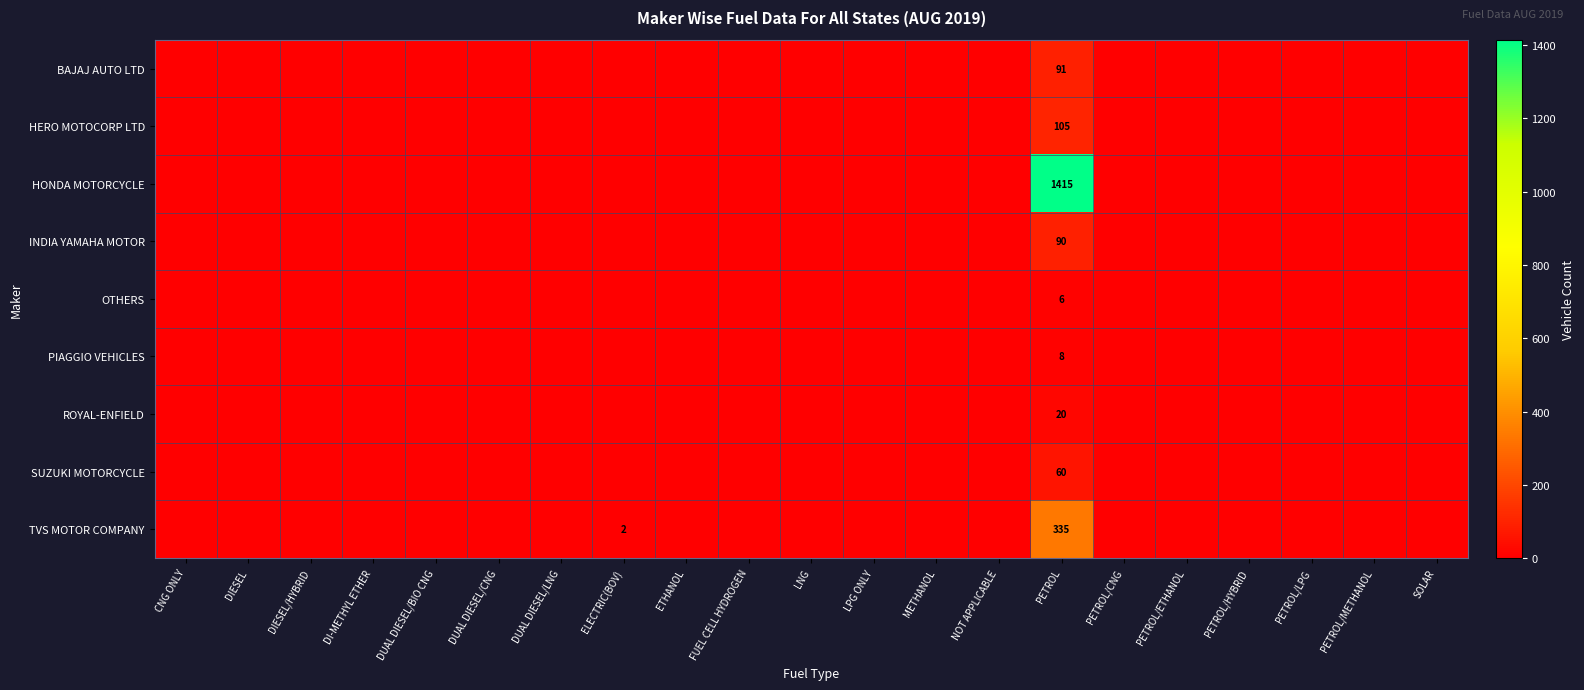

The value of BAJAJ AUTO LTD at PETROL is 91. True or false?

True